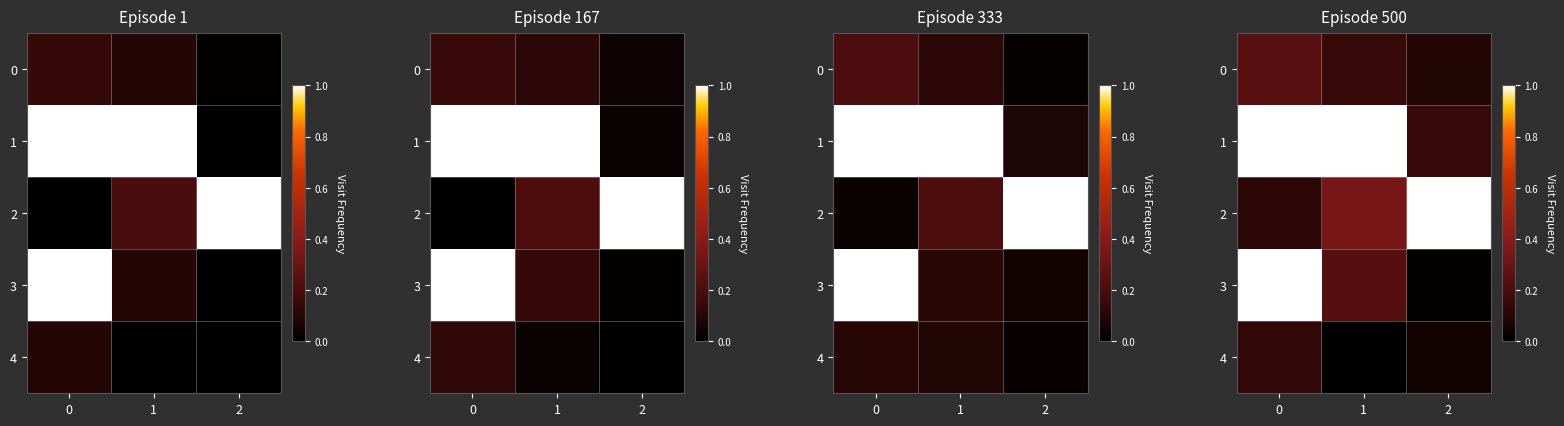

What is the total value across all series at 1?

1.7